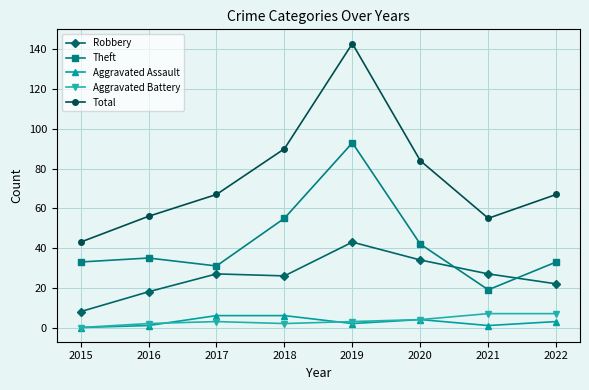

What is the value of the Total point at the 1st from the left?

43